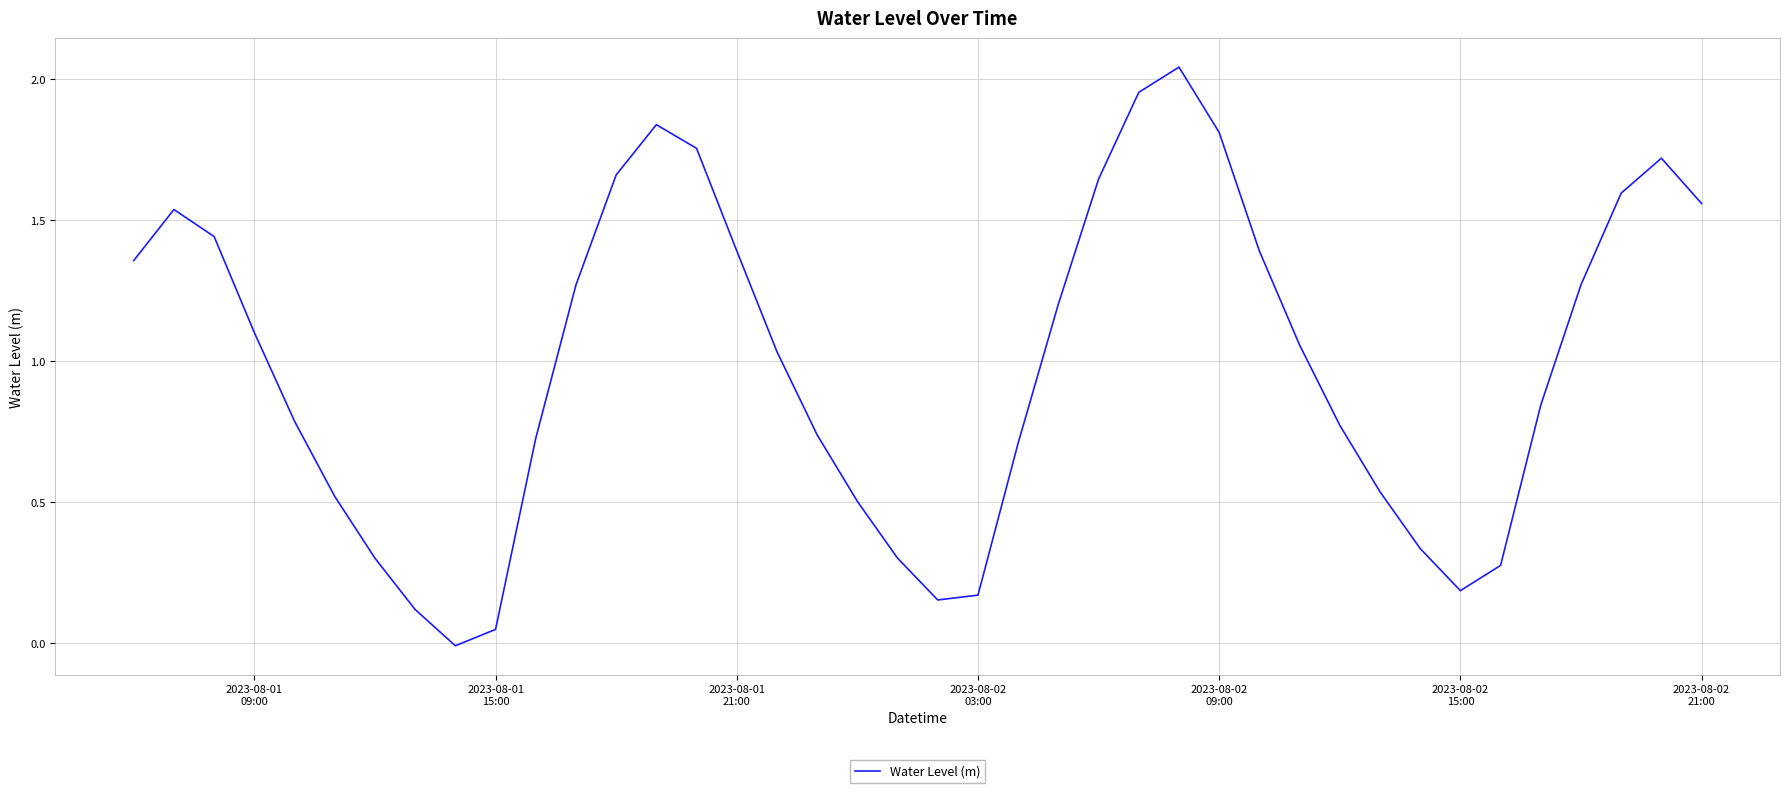

Does the chart display data point markers on the line(s)?

No